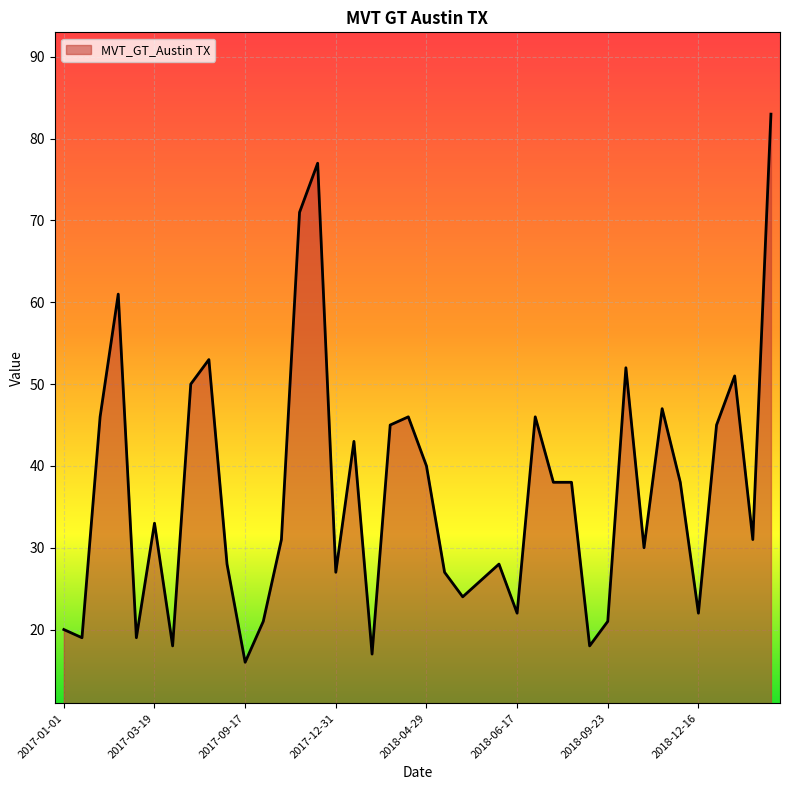

What is the maximum value shown in the chart?

83